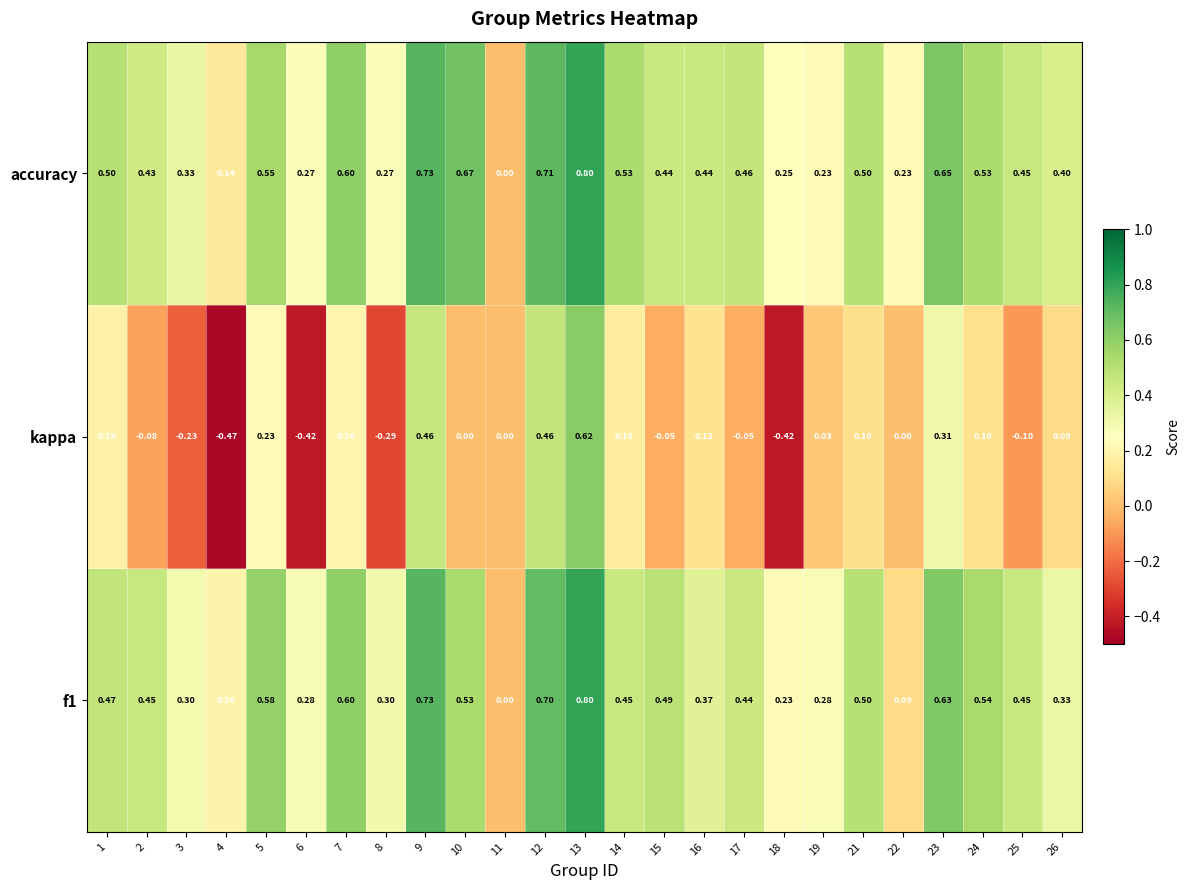

How many series are shown in this chart?

3